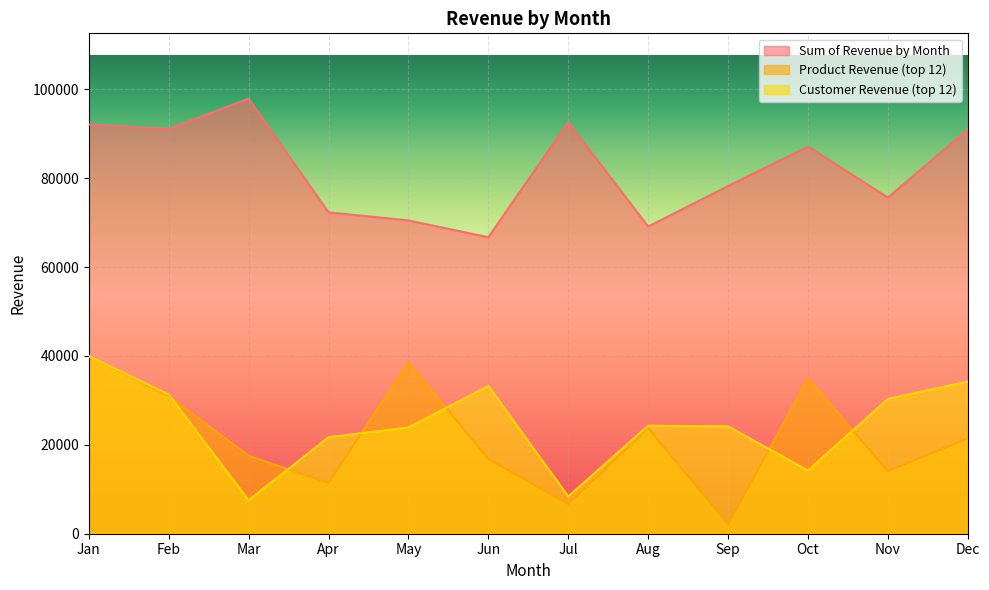

How many categories are shown in the chart?

12